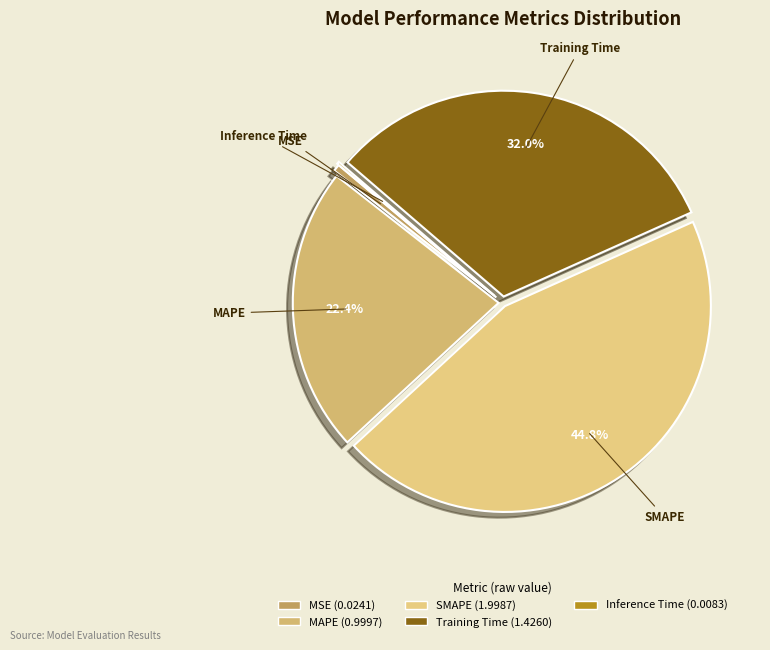

Is there a majority slice in this chart?

No